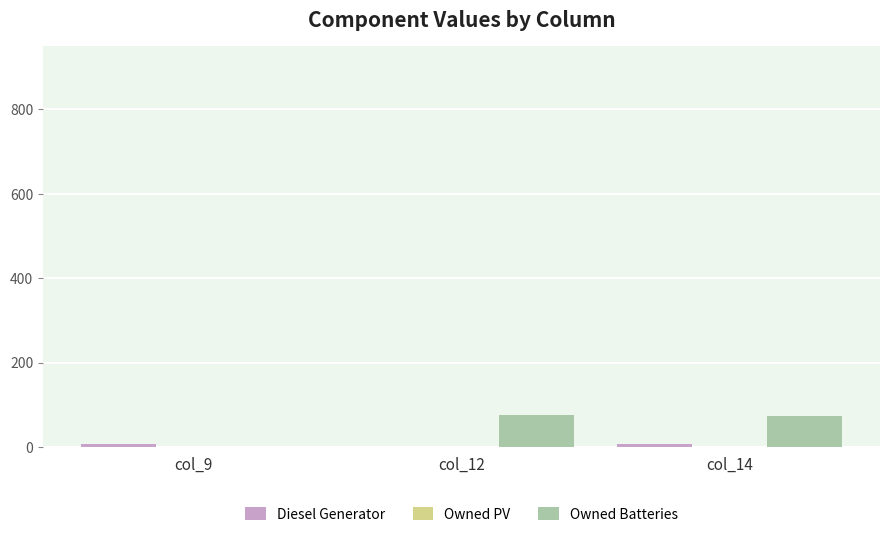

What is the highest value of the Owned Batteries series?

75.0